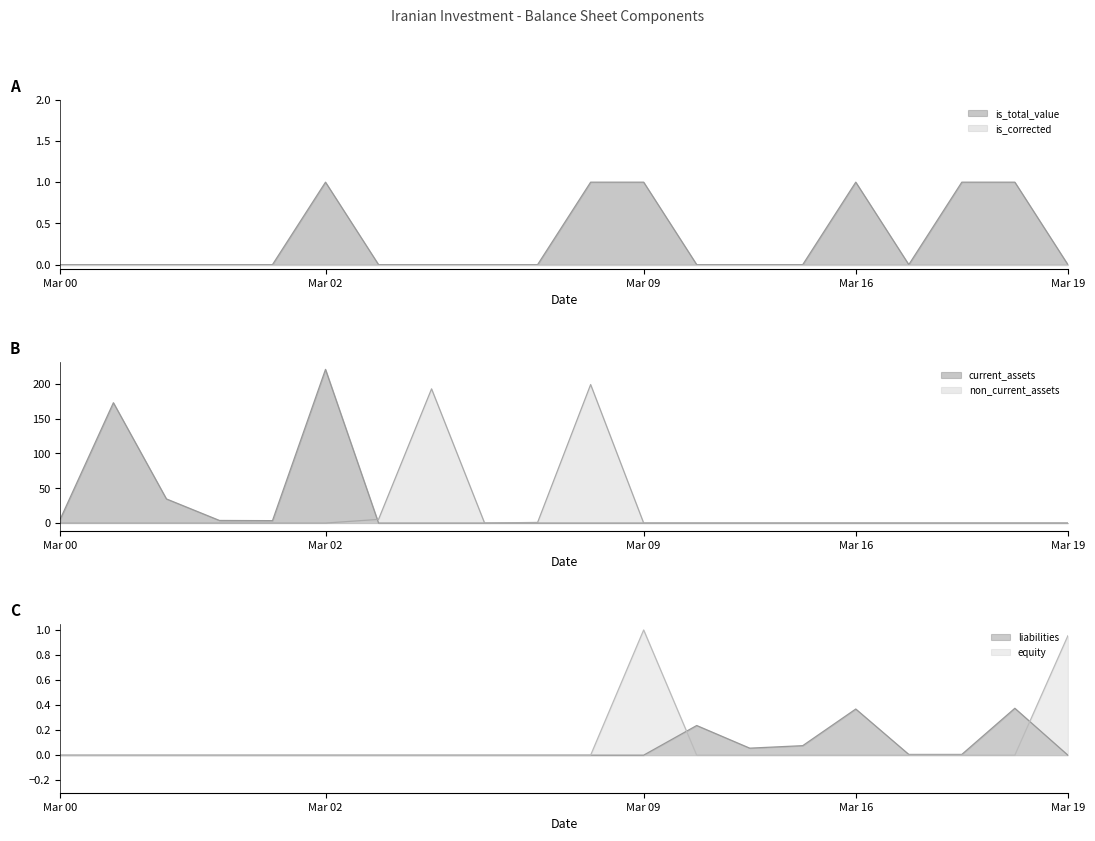

True or false: non_current_assets has a value of 5.3 at long_term_receivables.

True